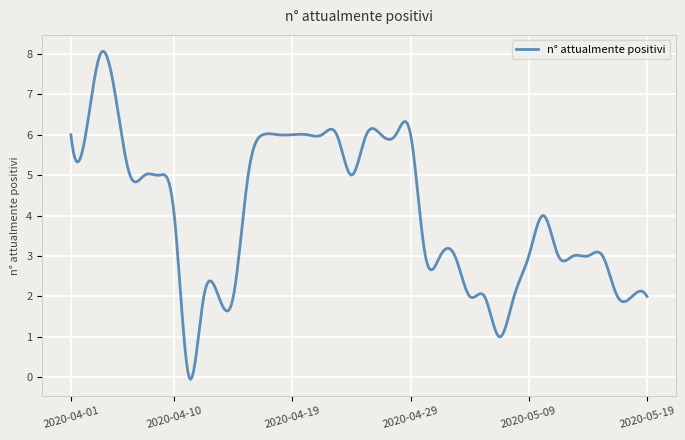

What is the maximum value shown in the chart?

8.1